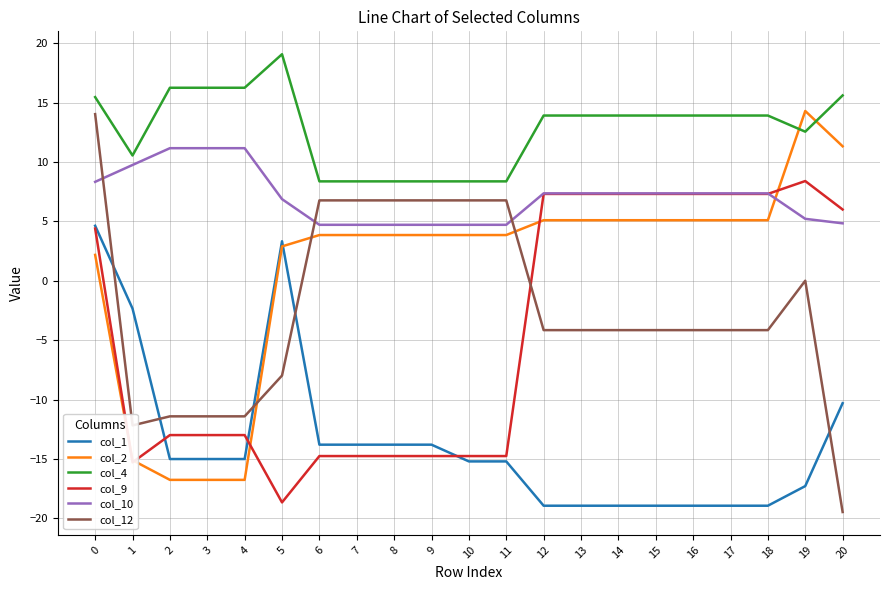

What is the minimum value for col_1?

-18.9